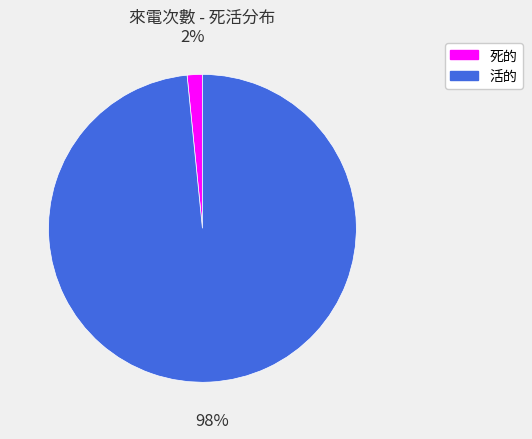

What percentage is the 活的 slice, to the nearest percent?

98%